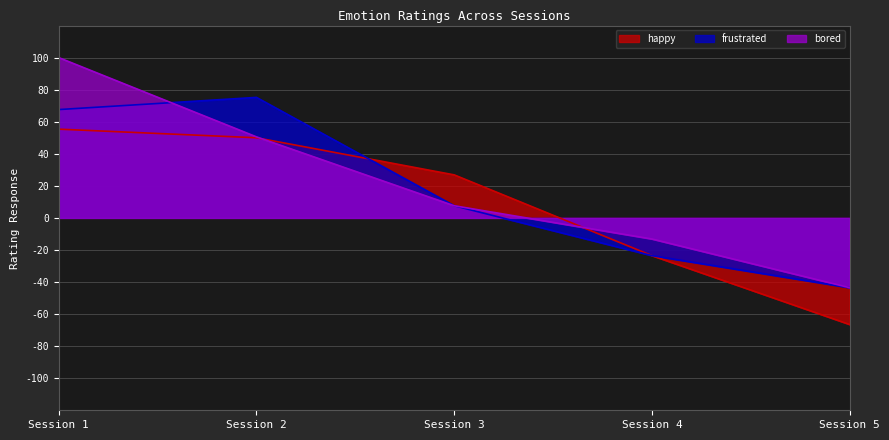

True or false: bored has a value of 100.0 at Session 1.

True